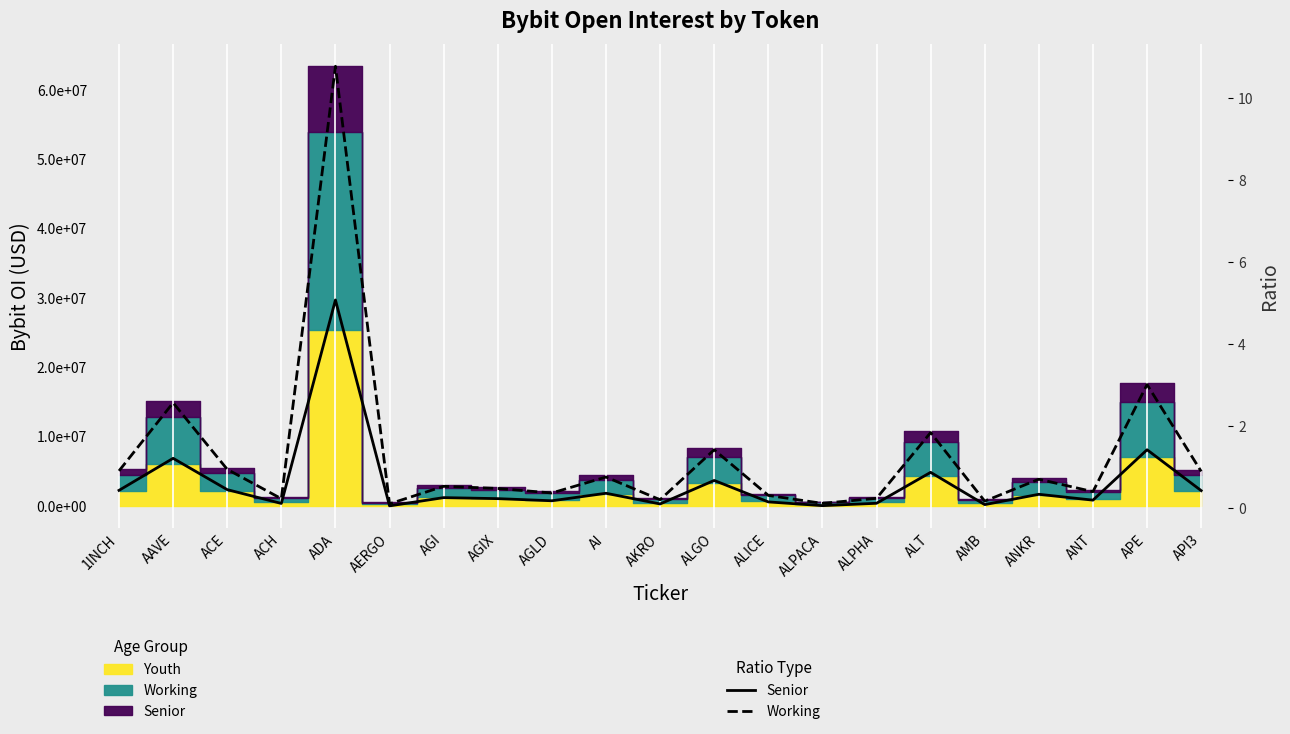

Where is Senior nearest to the value 2?

APE